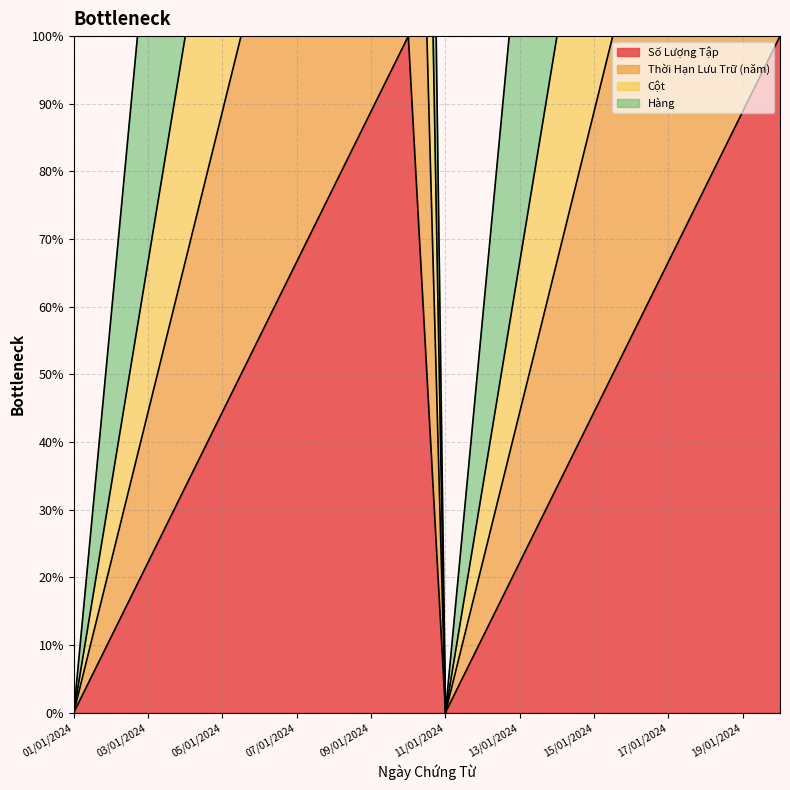

Where is Số Lượng Tập nearest to the value 49?

05/01/2024